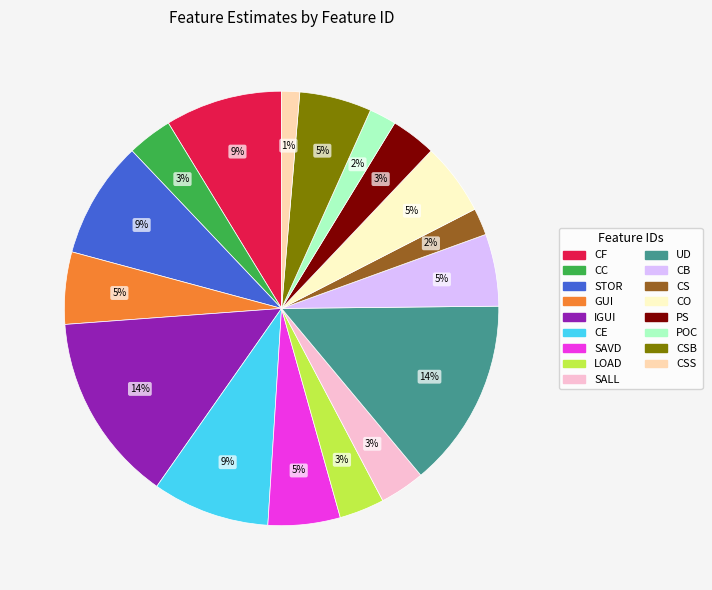

Is there a majority slice in this chart?

No